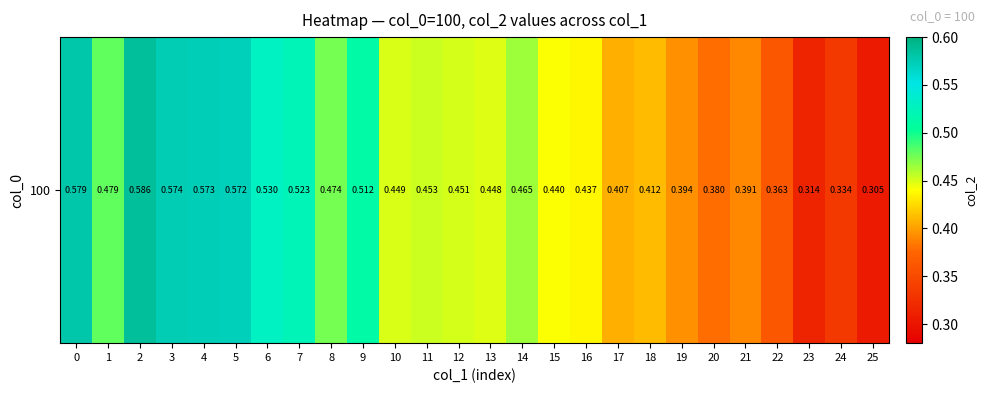

Between 10 and 9, which is larger?

9